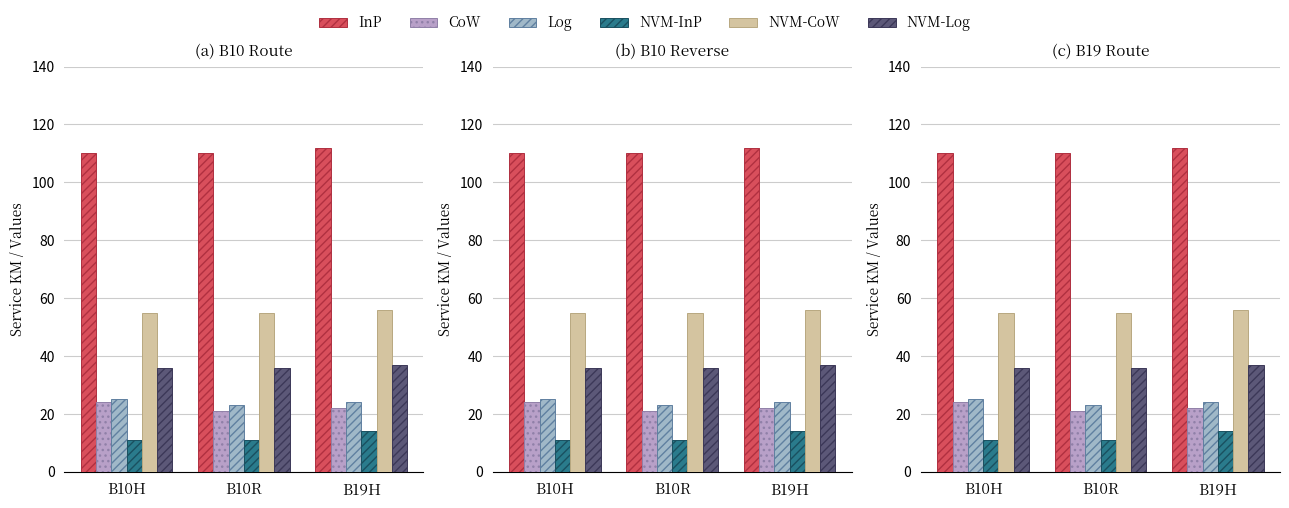

Is it true that Log equals 24 at B19H?

True